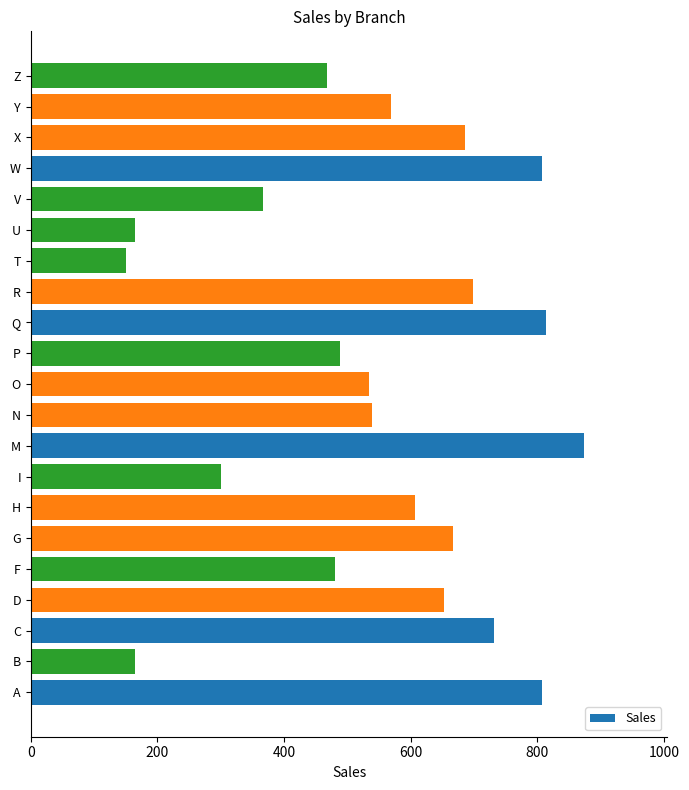

Which has a higher value, B or X?

X